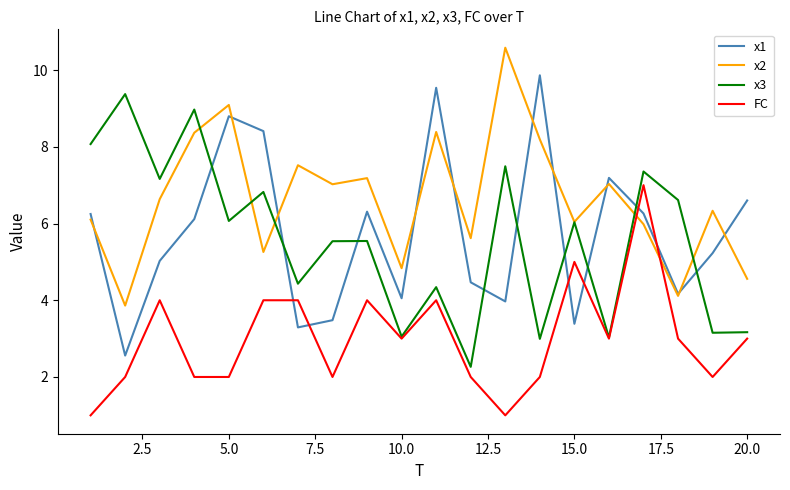

What is the minimum value for FC?

1.0